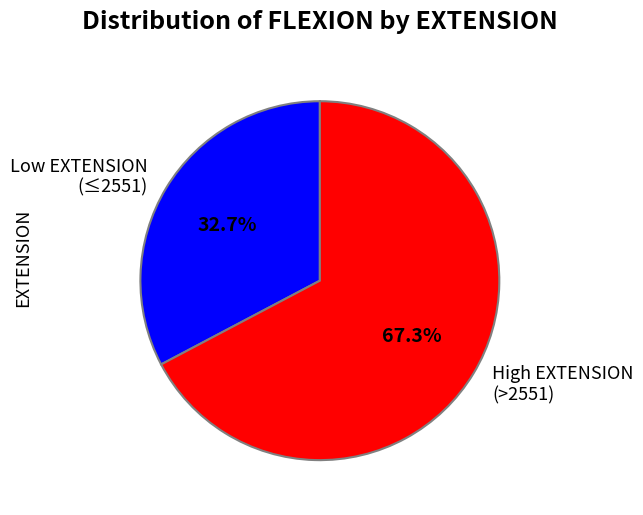

Rank the categories by value from highest to lowest.

High EXTENSION (>2551), Low EXTENSION (≤2551)